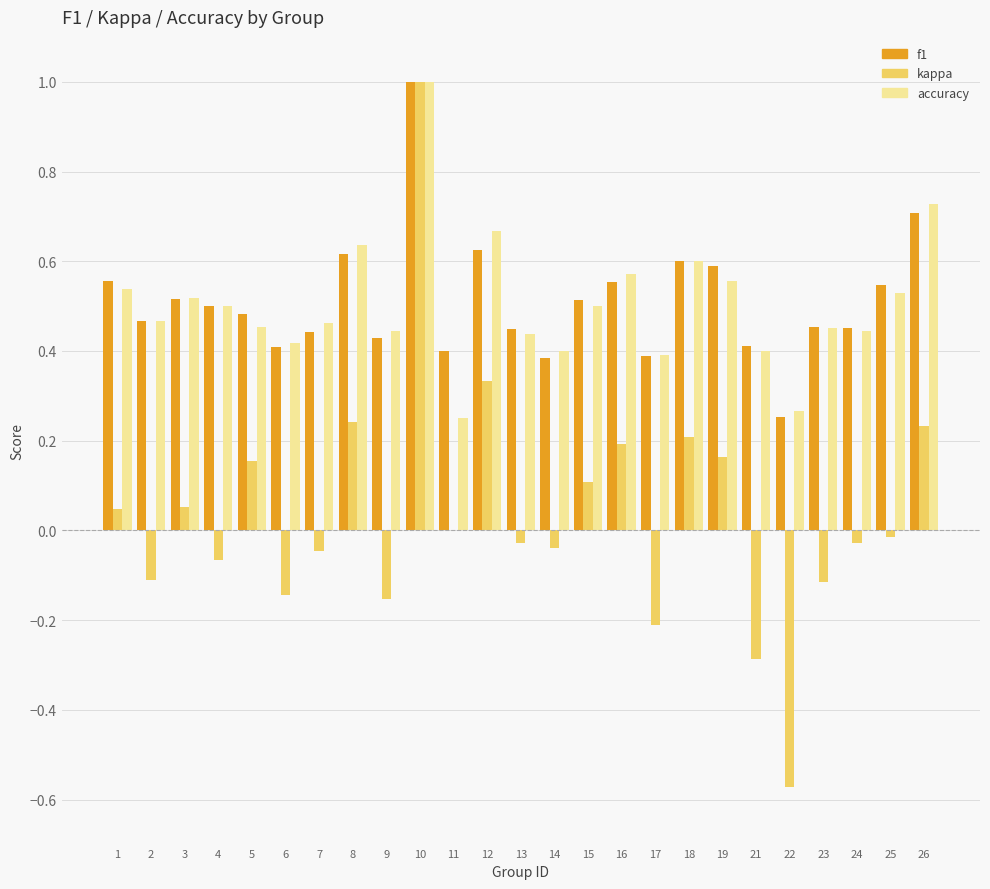

Which series has the largest range (max minus min)?

kappa